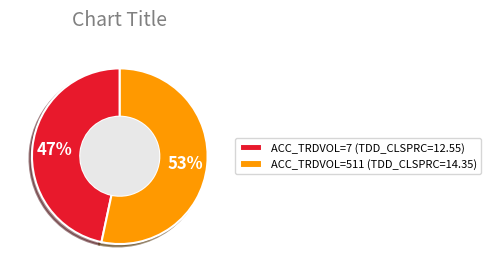

To the nearest percent, what is the average slice percentage?

50%